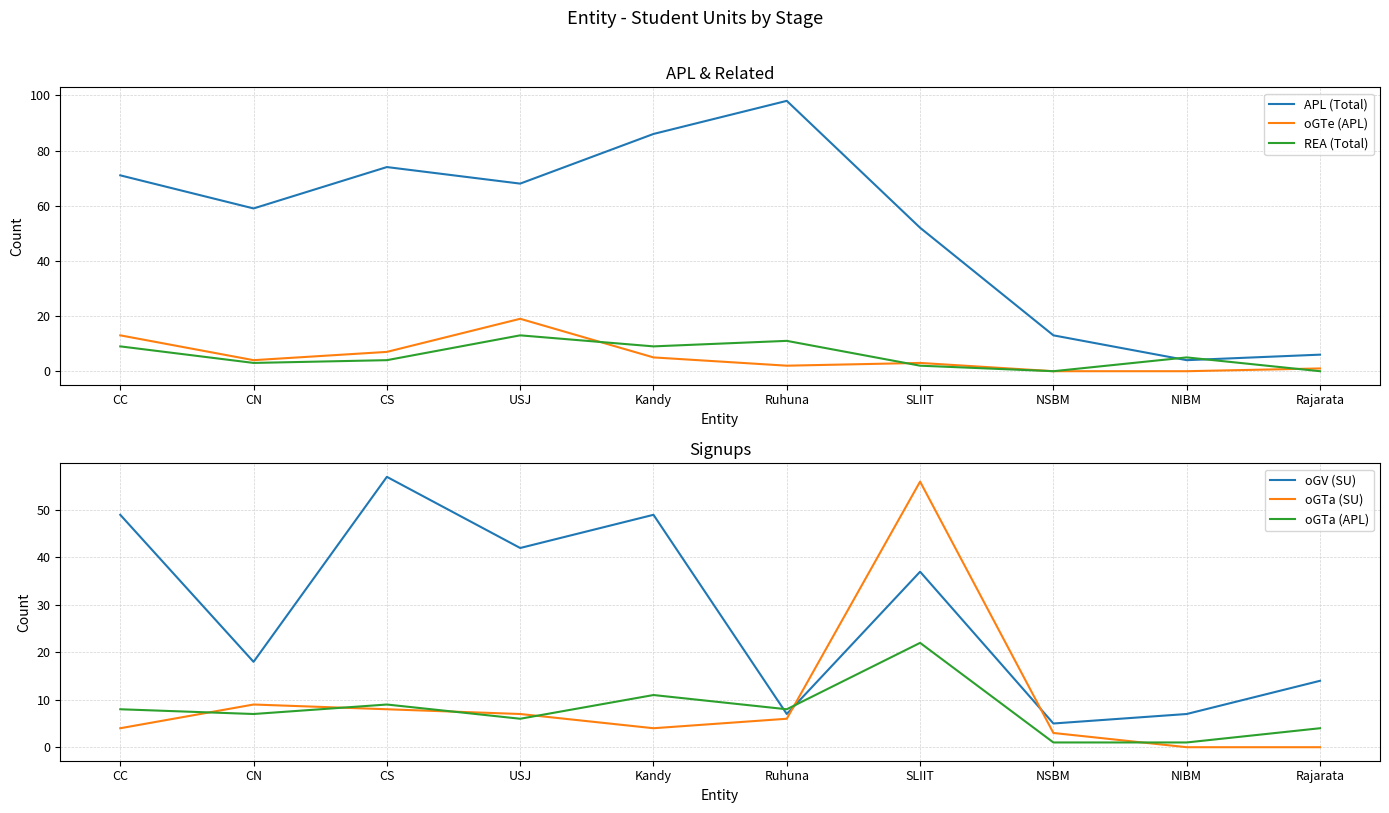

Where does the APL (Total) series first go above 68?

CC